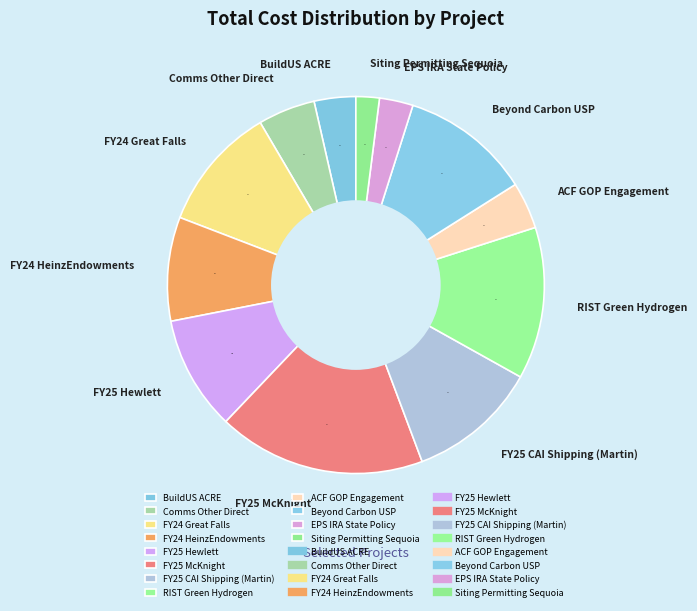

Combined, do FY24 HeinzEndowments and FY25 CAI Shipping (Martin) account for over 50%?

No